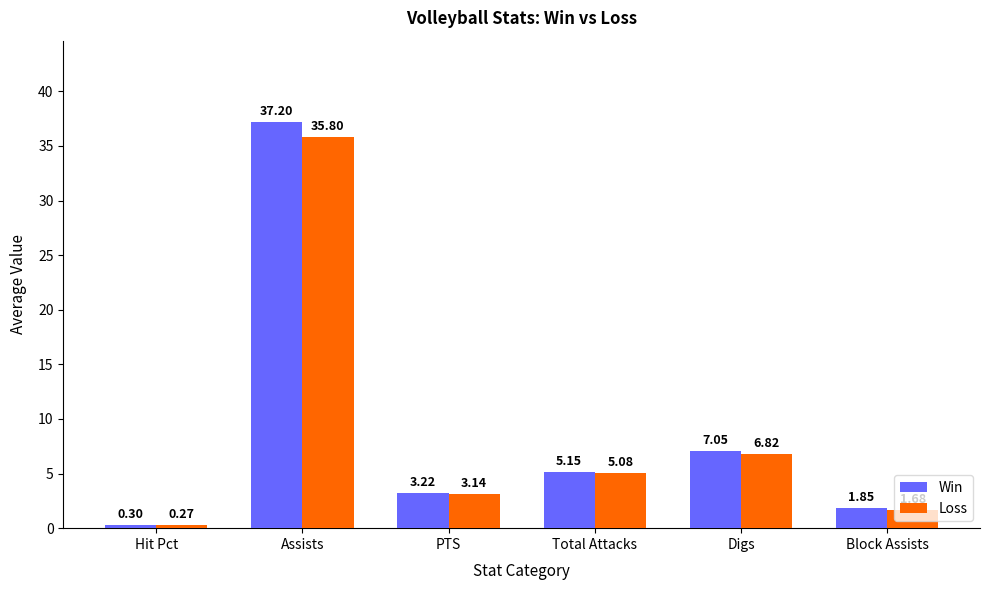

Which category has the highest value in the Win series?

Assists